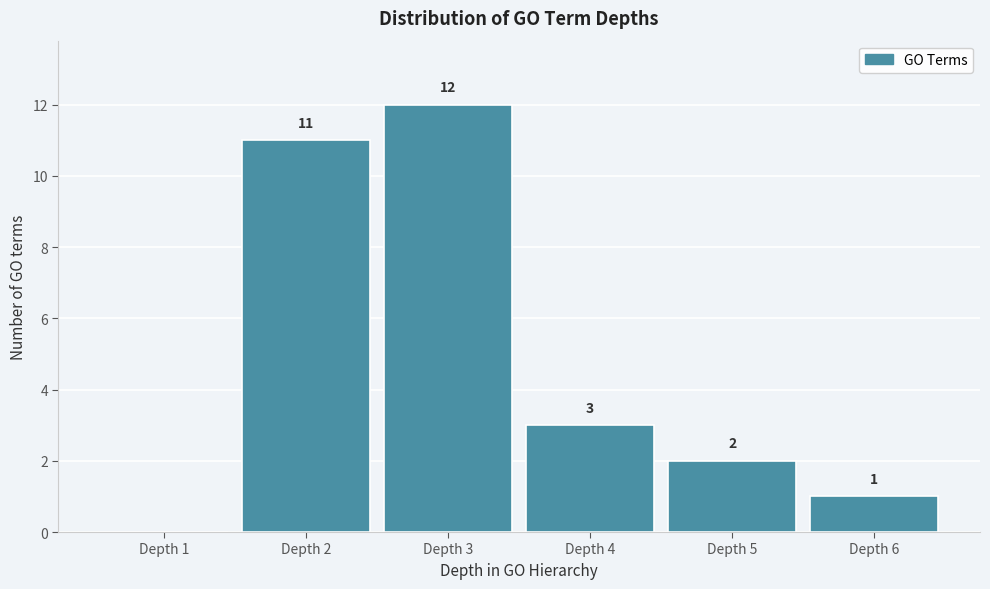

Reading left to right, transcribe all the data shown in this chart.

Depth 1=0	Depth 2=11	Depth 3=12	Depth 4=3	Depth 5=2	Depth 6=1